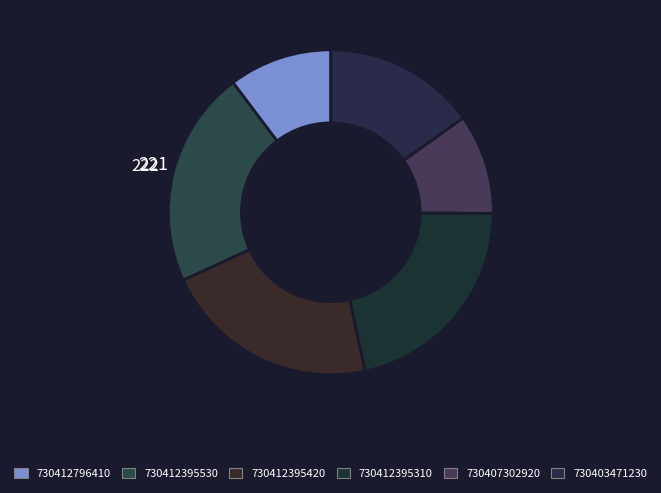

Count the number of slices in the pie.

6